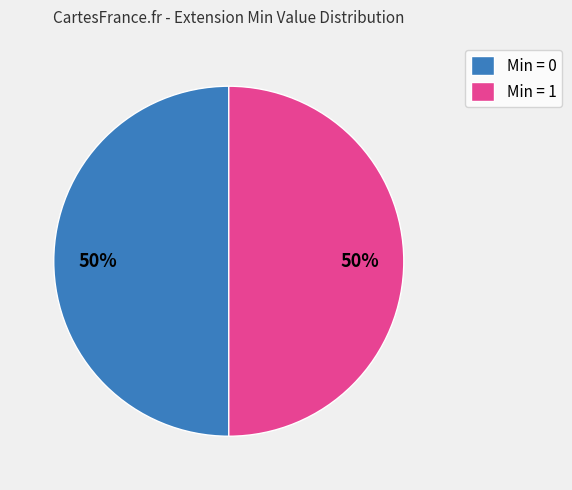

To the nearest percent, what portion does Min = 0 represent?

50%